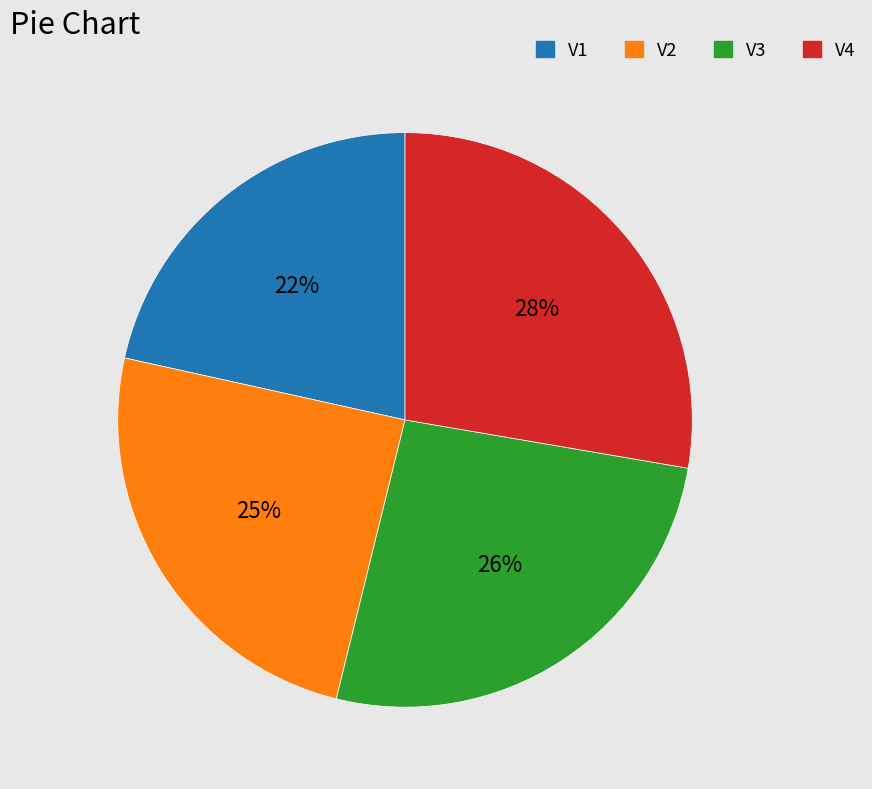

Rank the categories by value from highest to lowest.

V4, V3, V2, V1